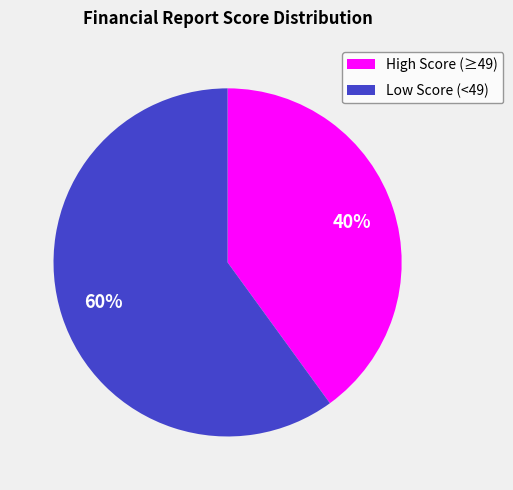

Which slice represents more than half of the pie?

Low Score (<49)